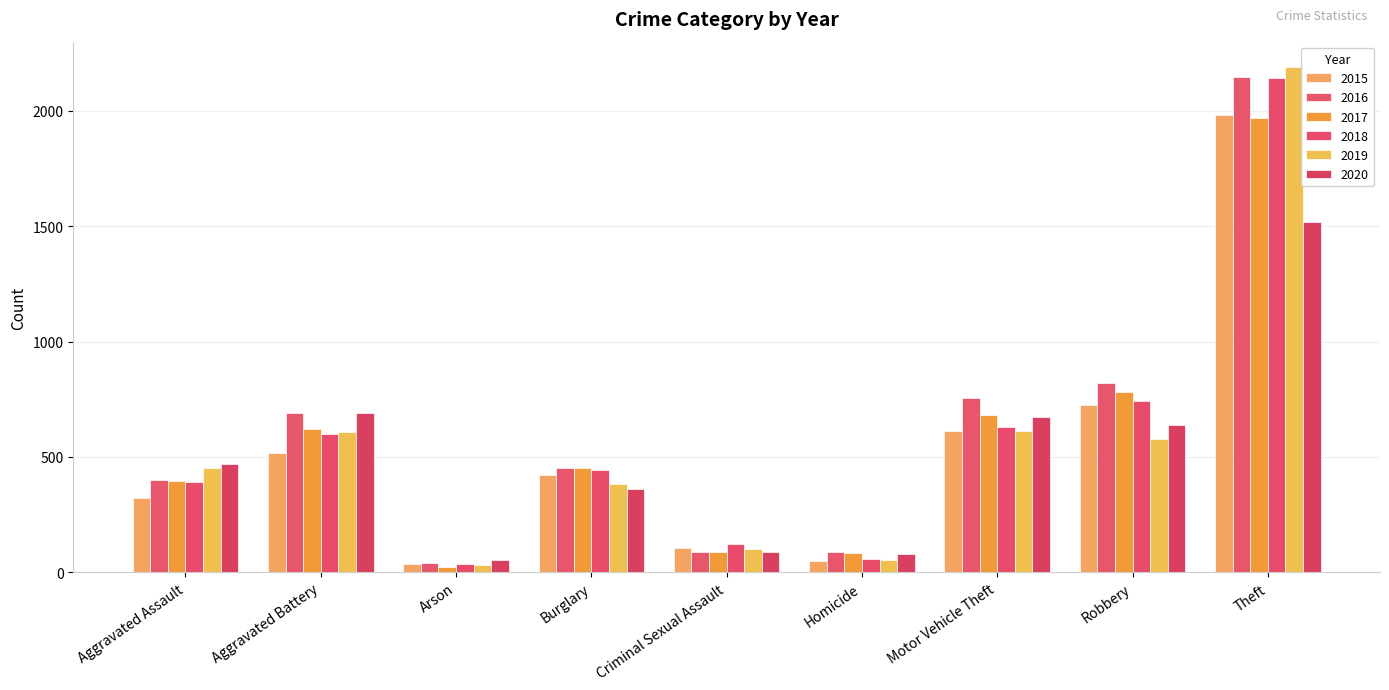

At which category is the sum across all series the highest?

Theft